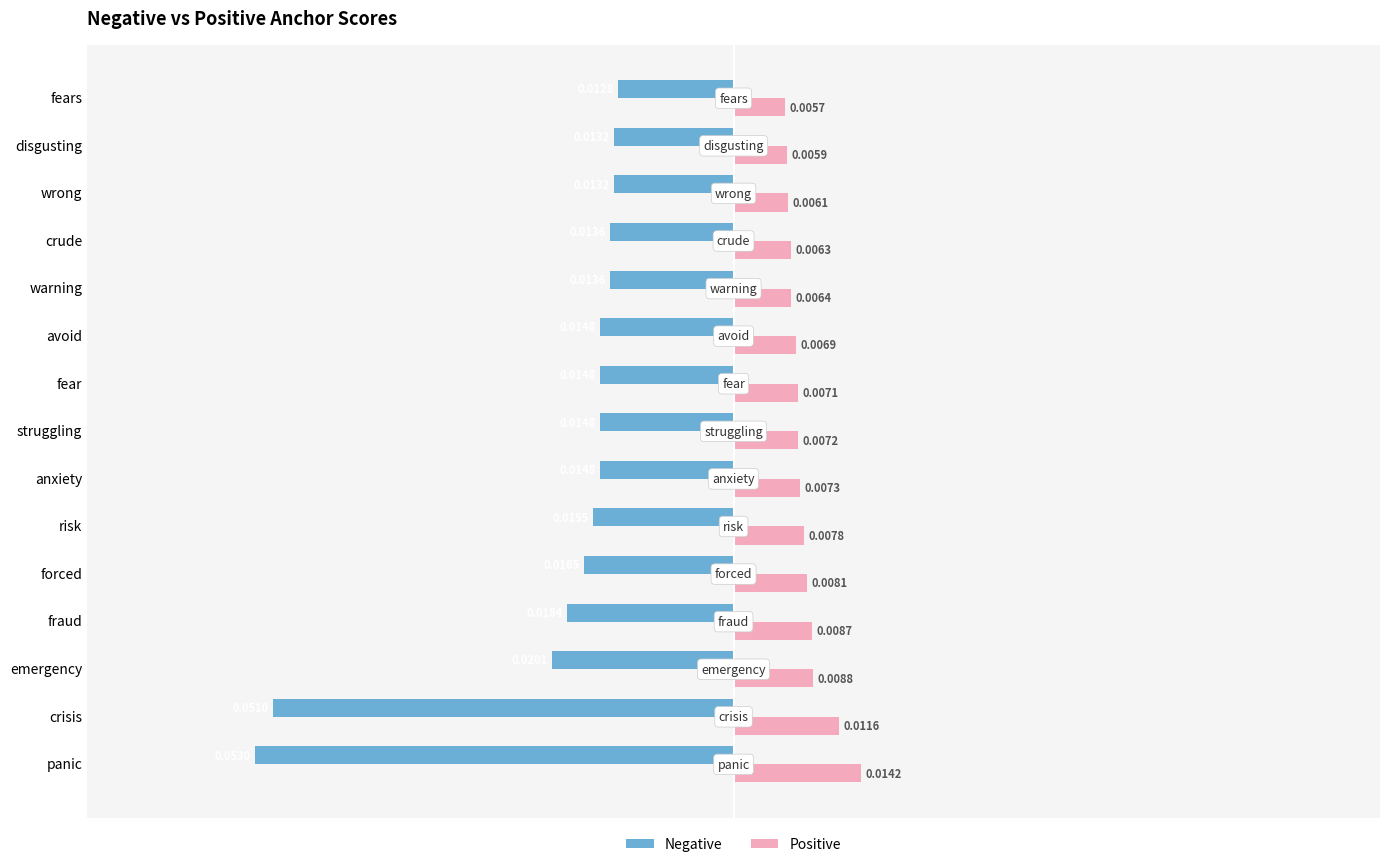

At fears, list the series in order from largest to smallest.

Positive, Negative